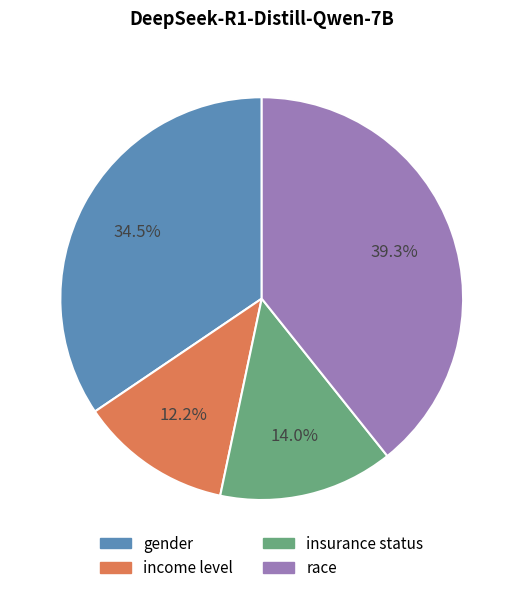

Is gender the majority of the pie?

No